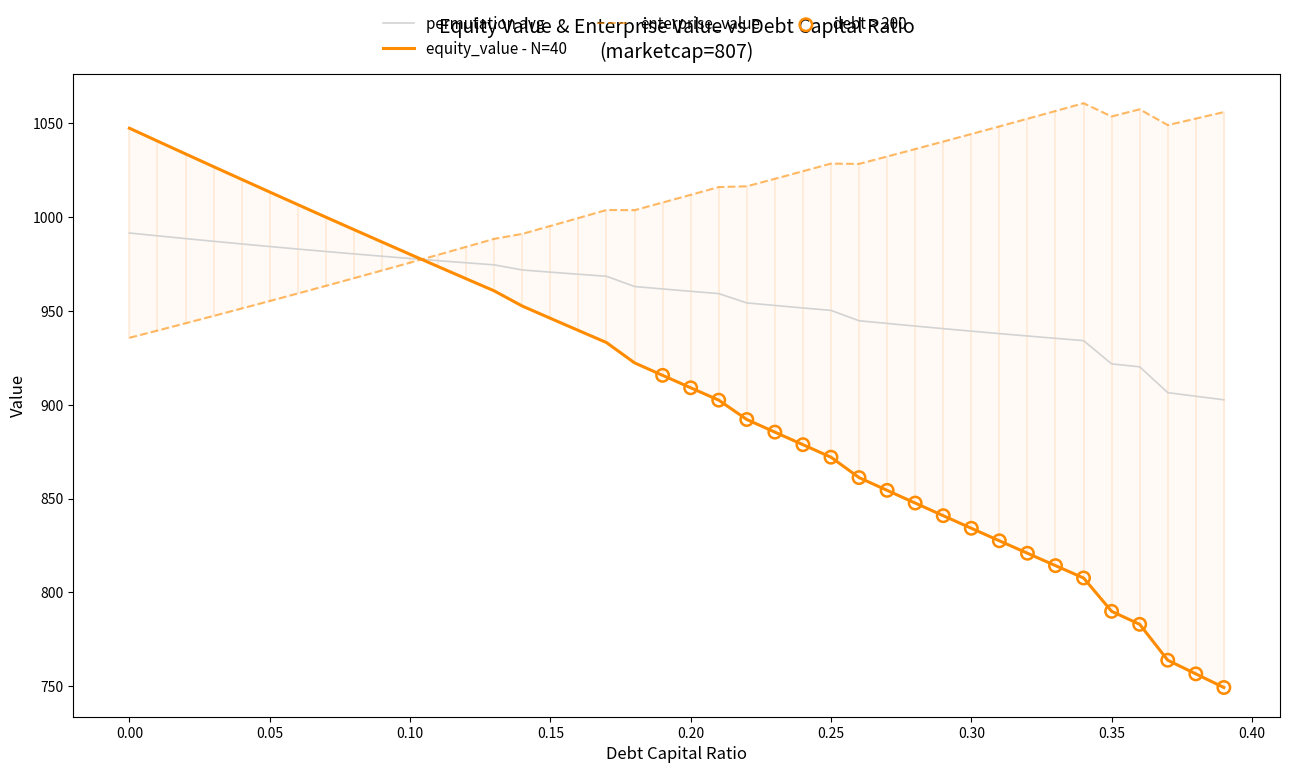

Which series reaches the minimum Y coordinate?

equity_value